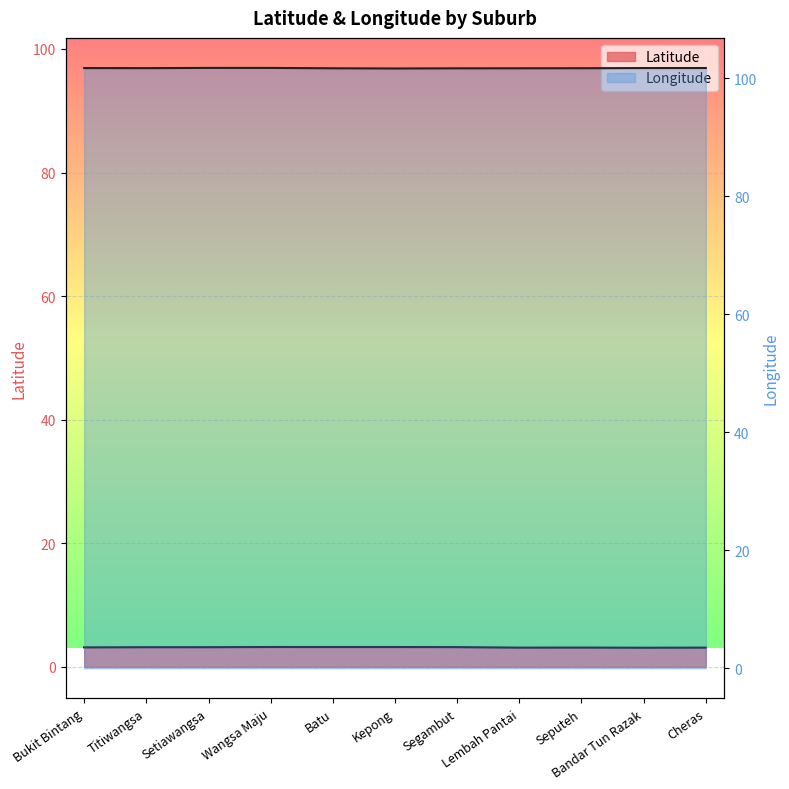

How many interior local peaks does the Latitude series have?

3